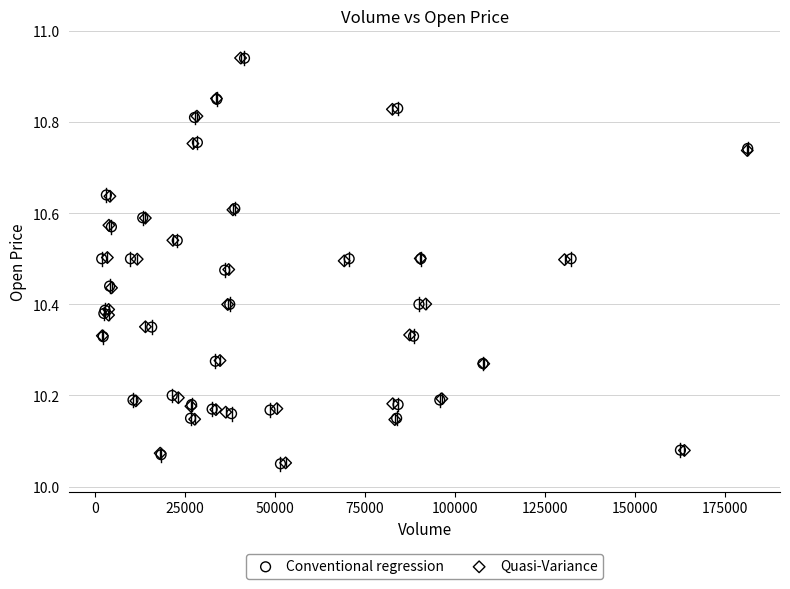

Which series has the largest Y range (max minus min)?

Conventional regression